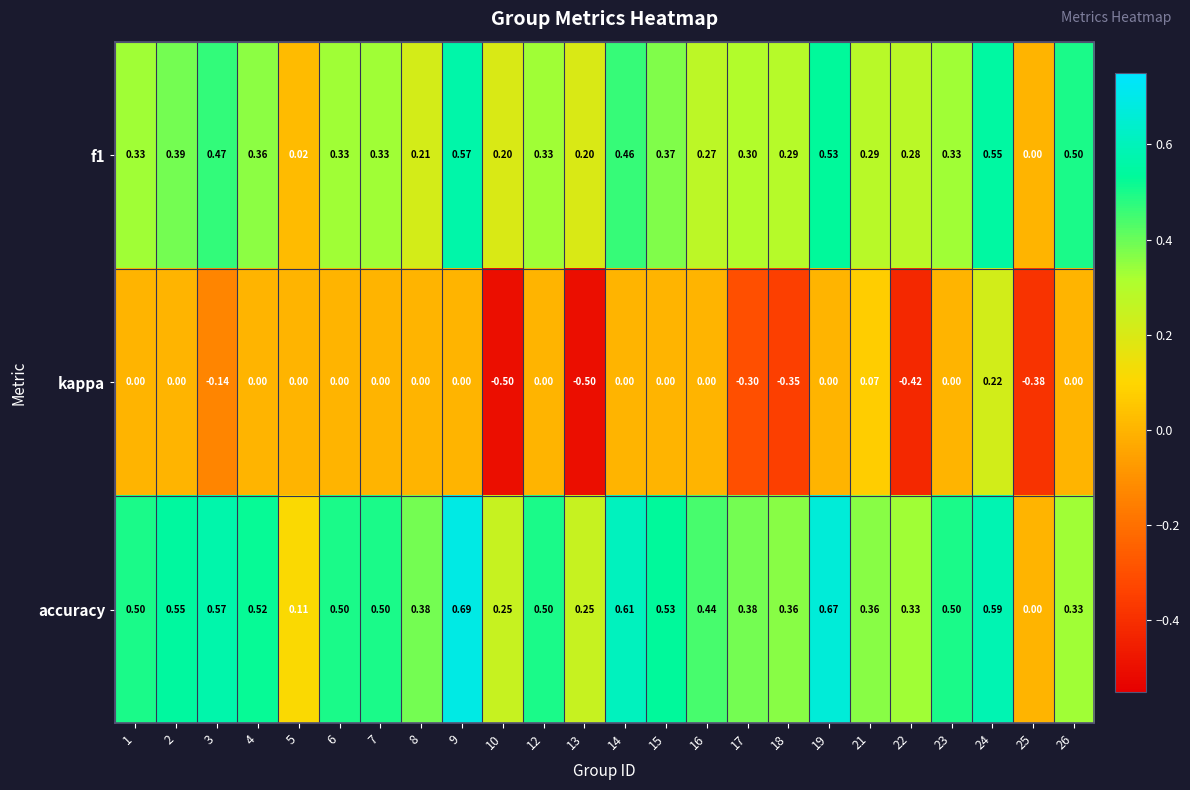

Which series has the largest range (max minus min)?

kappa